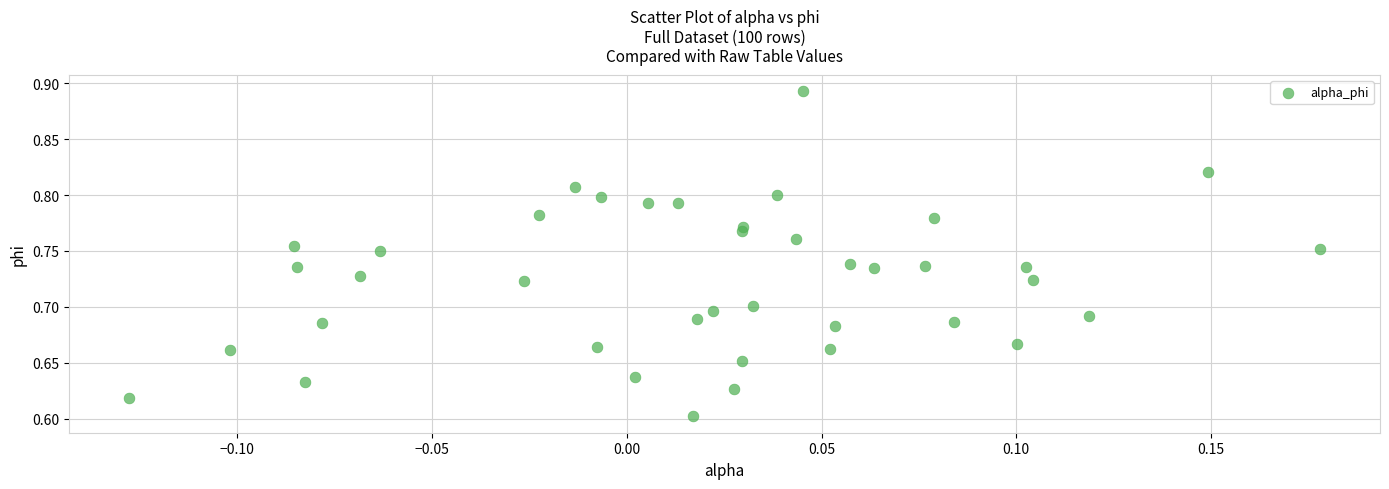

What is the range of X values (max minus min)?

0.3